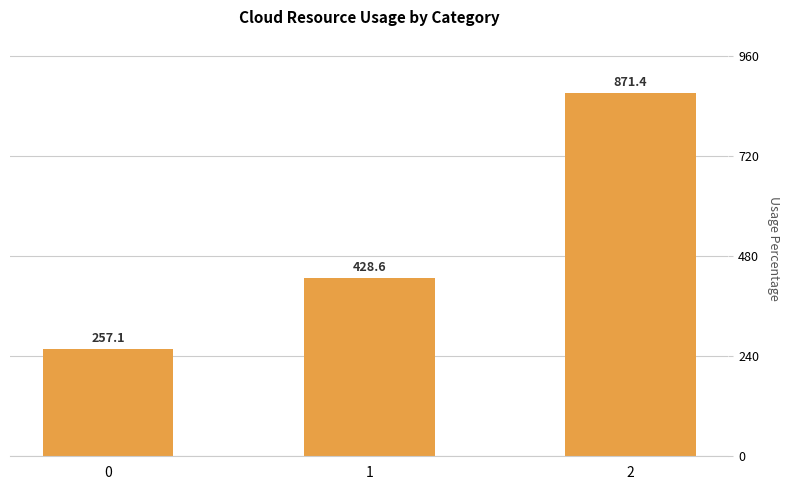

Approximately how many times larger is the value at 2 compared to 0?

3.4